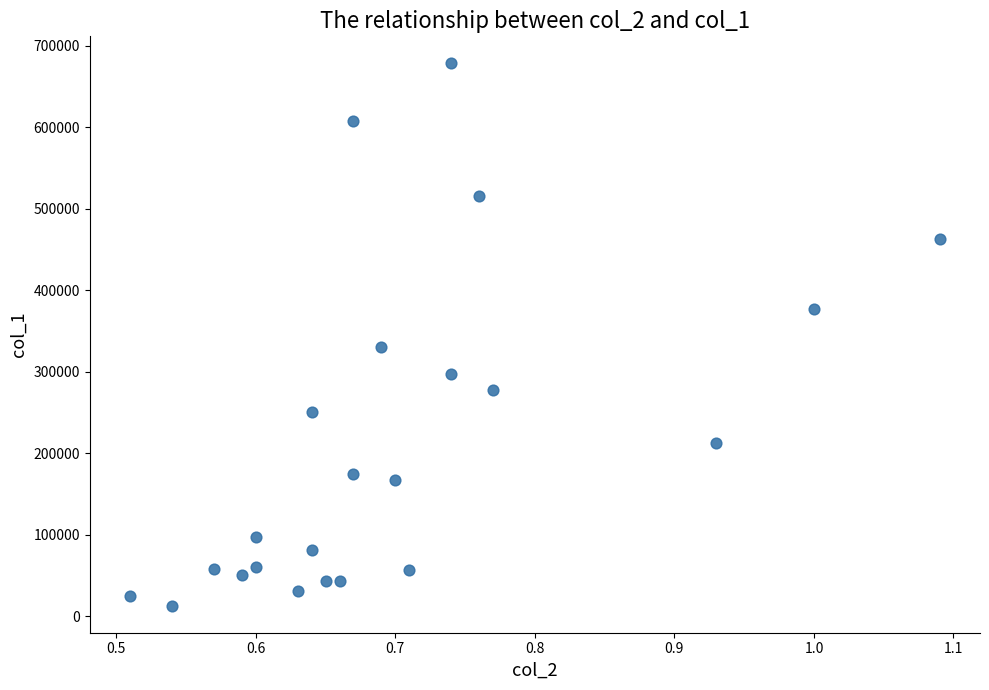

What is the range of Y values (max minus min)?

665000